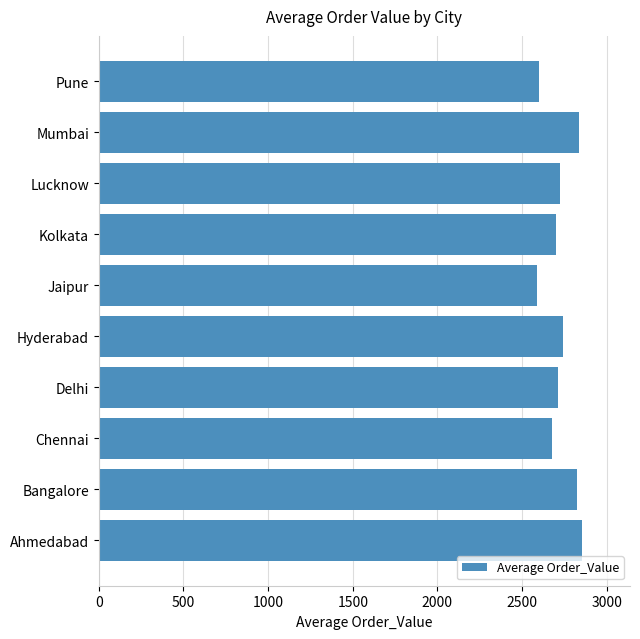

What is the minimum value shown in the chart?

2588.3